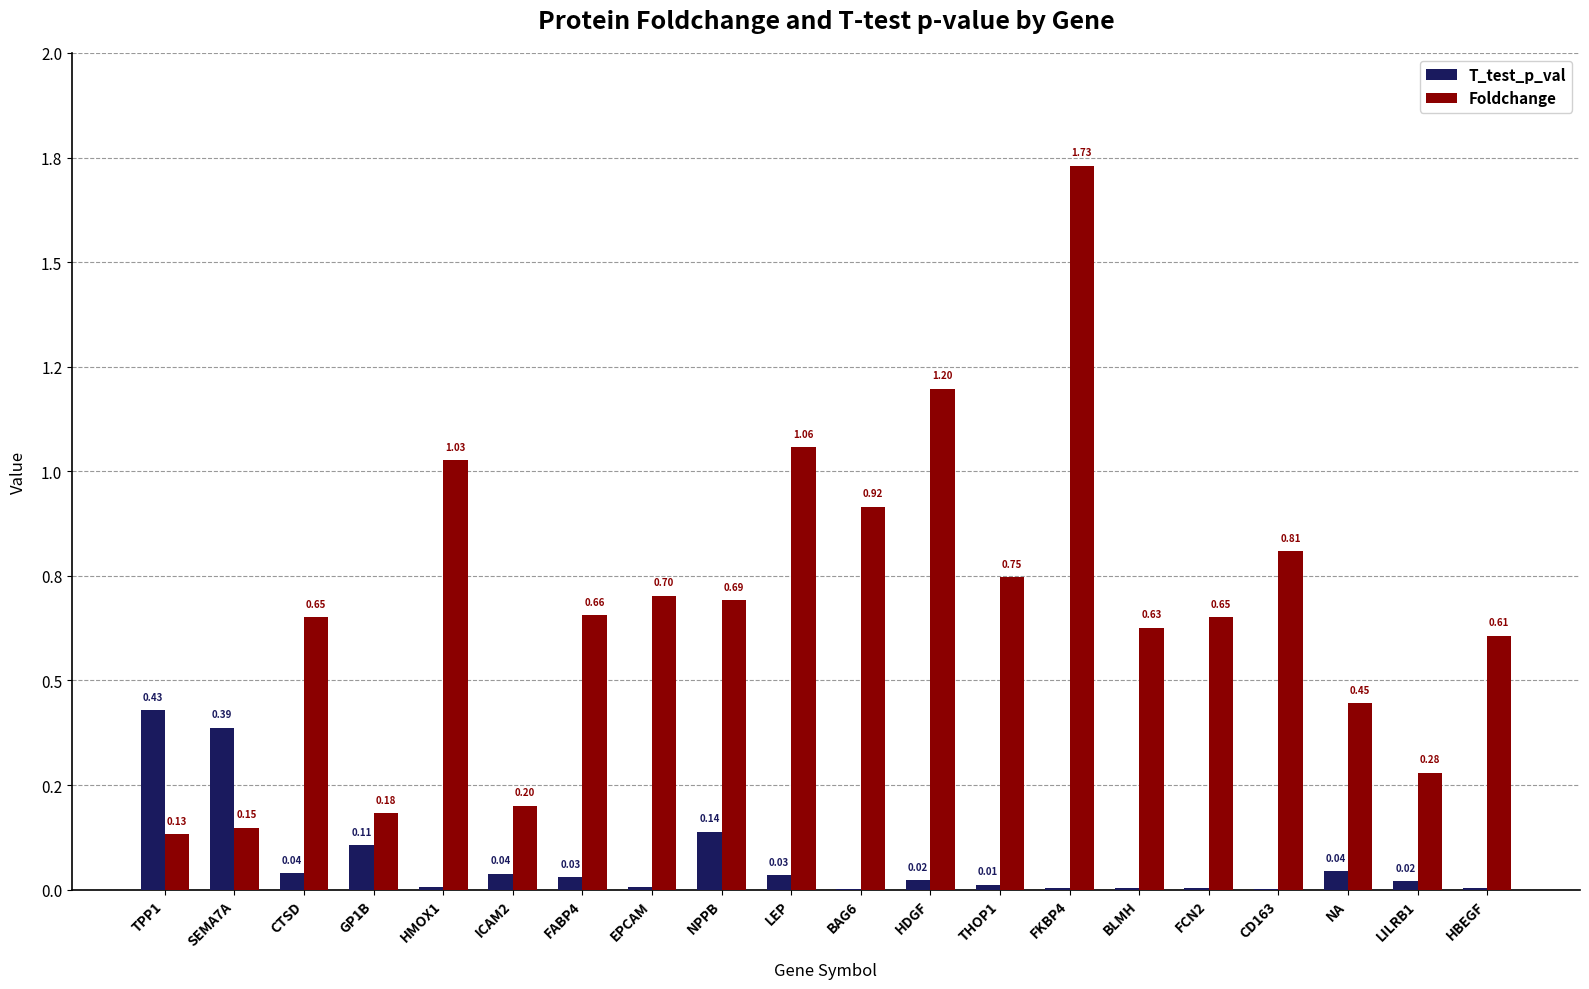

Where is Foldchange nearest to the value 0?

TPP1